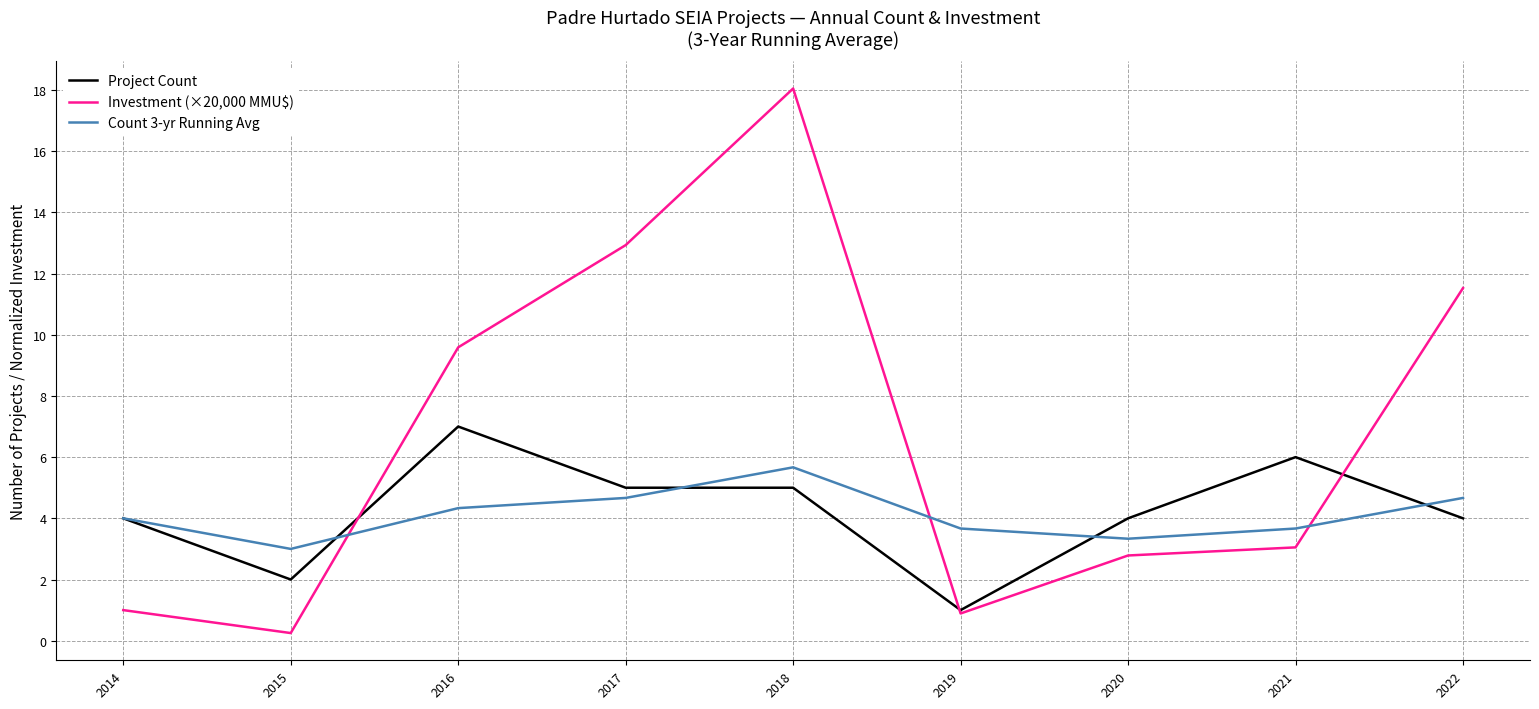

List the series in order of their peak value, highest first.

Investment (×20,000 MMU$), Project Count, Count 3-yr Running Avg